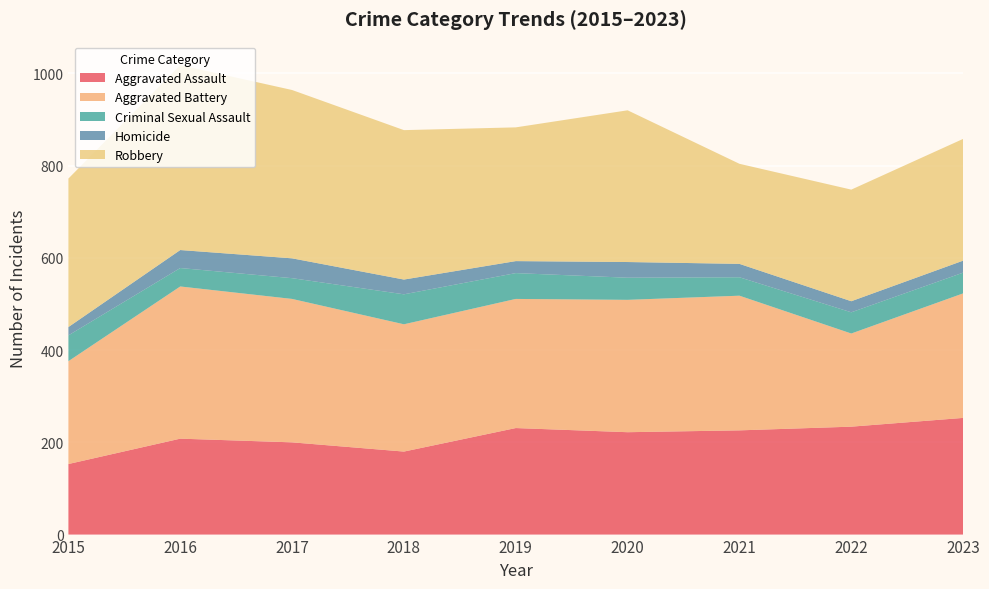

Reading right to left, extract all data points from this chart.

Aggravated Assault: 253	234	226	222	231	180	200	208	153
Aggravated Battery: 270	202	292	287	280	276	311	330	223
Criminal Sexual Assault: 45	46	40	48	56	65	45	40	56
Homicide: 26	24	29	34	26	32	43	39	18
Robbery: 264	242	217	329	290	324	365	401	322